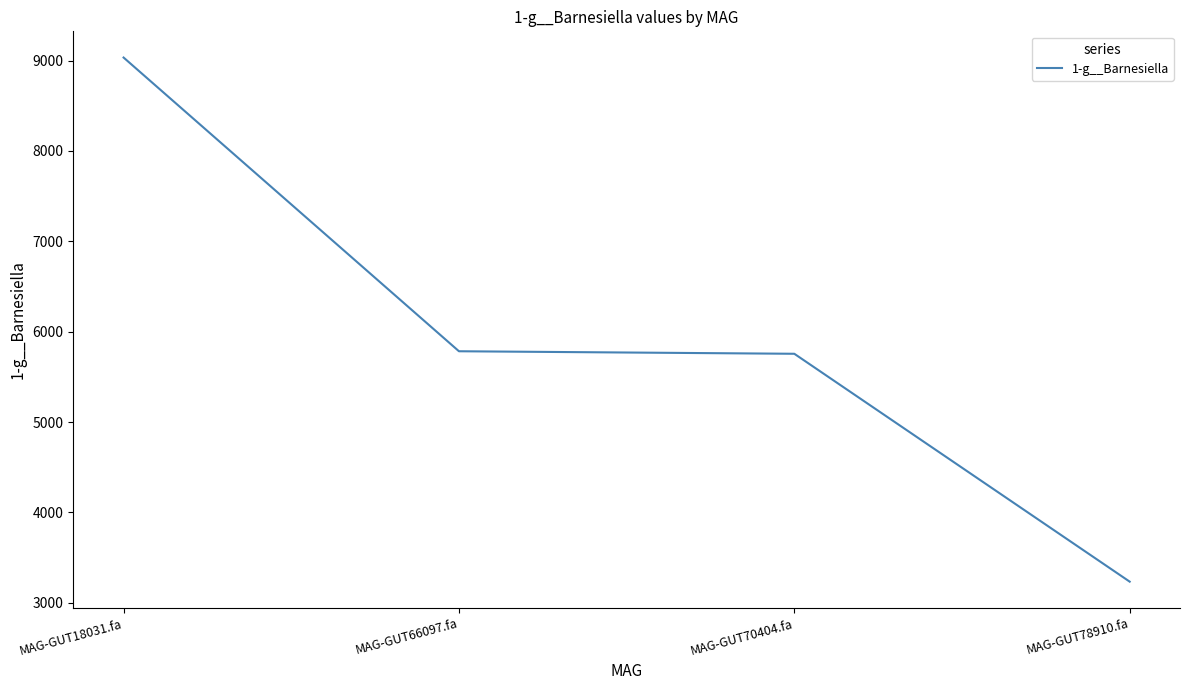

Count the number of data series in this chart.

1